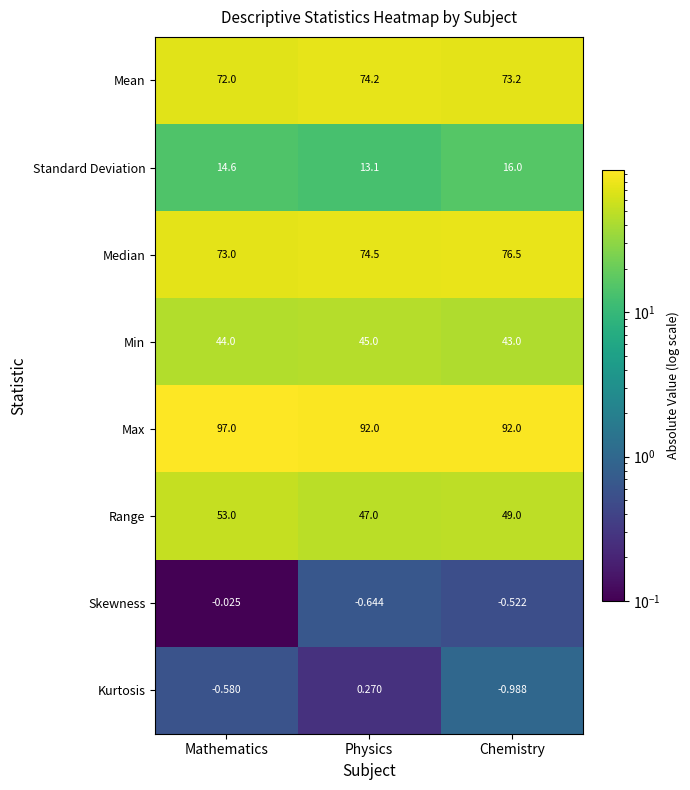

Which series has the largest total across all categories?

Max